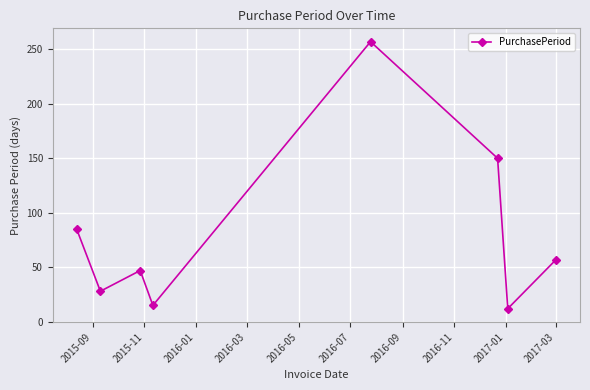

What is the difference between the maximum and second lowest values?

242